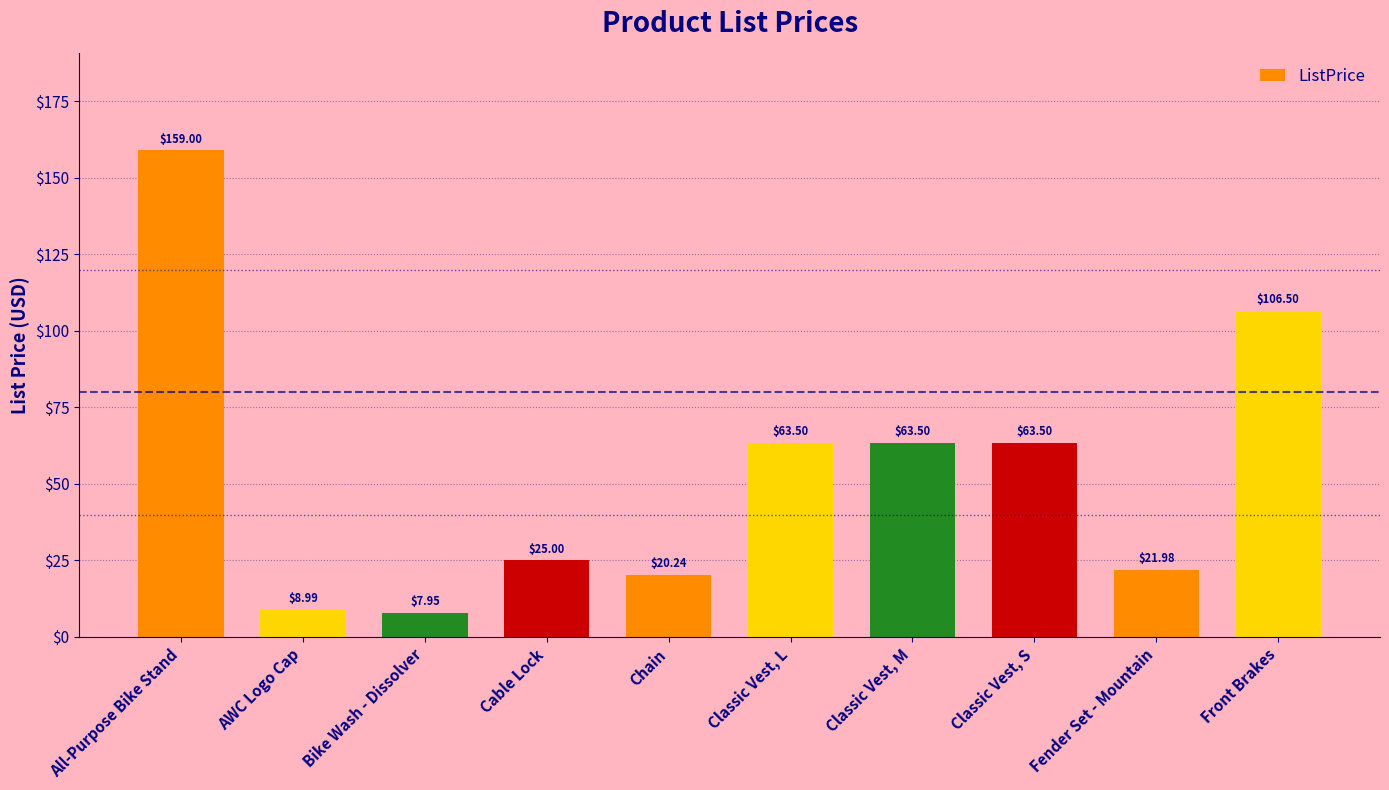

Between Classic Vest, M and Chain, which is larger?

Classic Vest, M